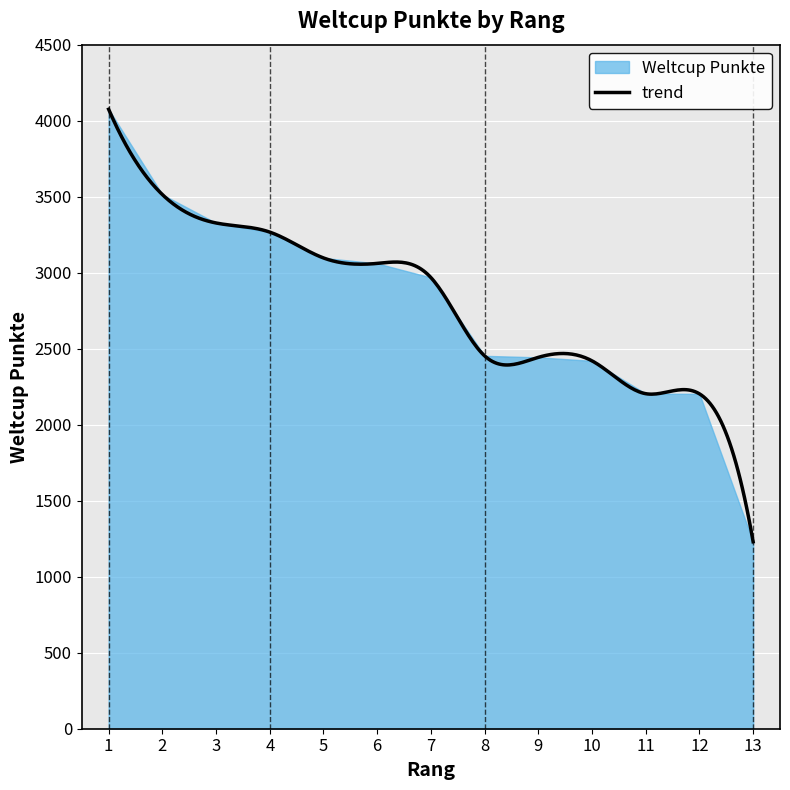

Read the value at 3, to the nearest 100.

3300